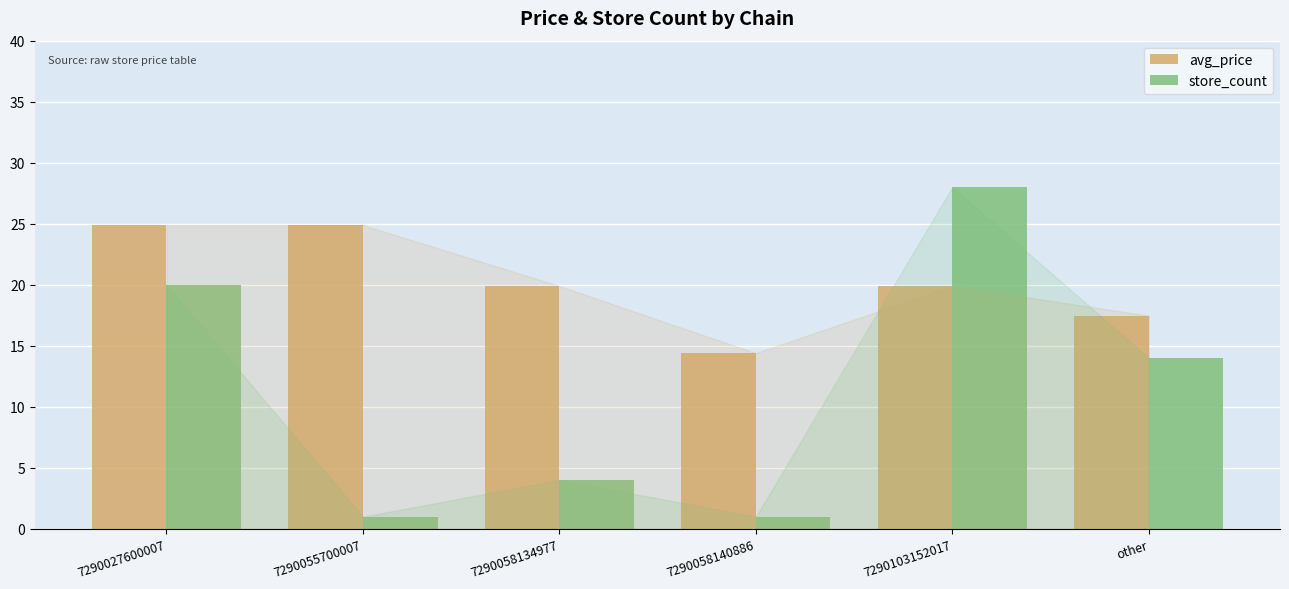

Reading left to right, list all the values displayed in this chart.

avg_price: 24.9	24.9	19.9	14.4	19.9	17.5
store_count: 20.0	1.0	4.0	1.0	28.0	14.0